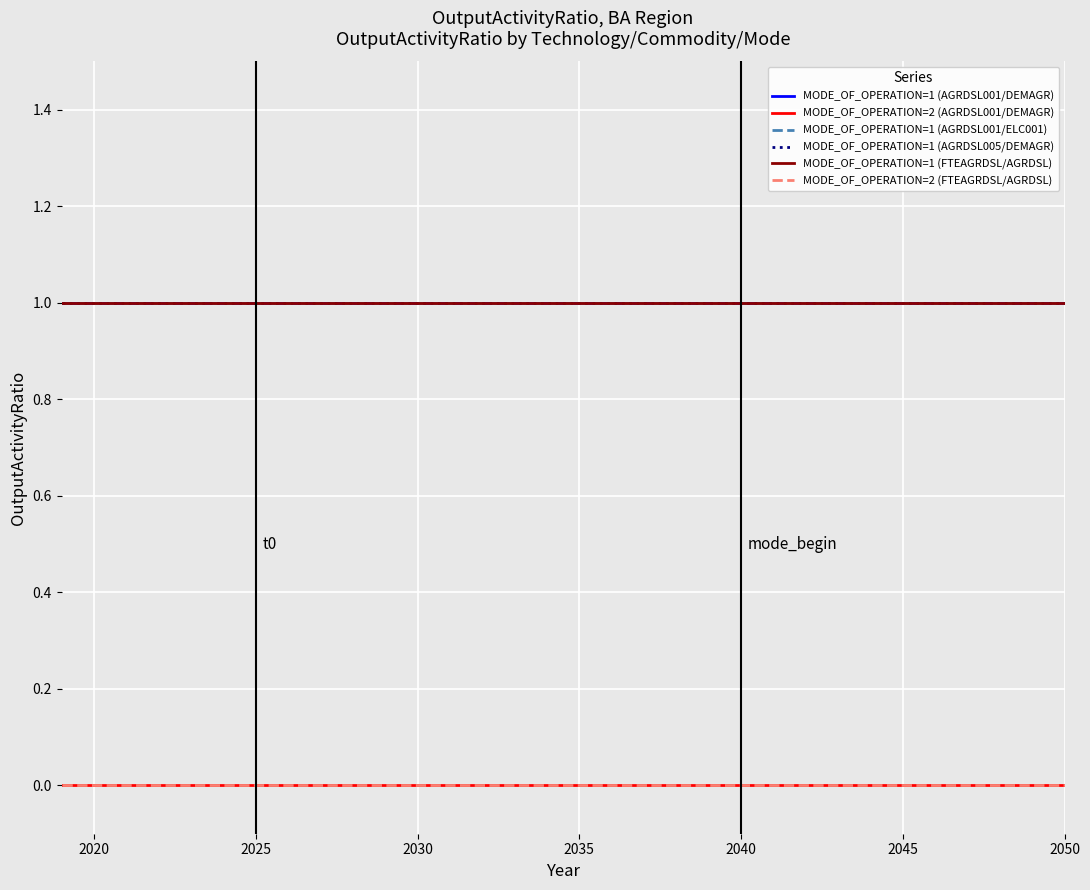

Is this an area chart (filled region under the line)?

No